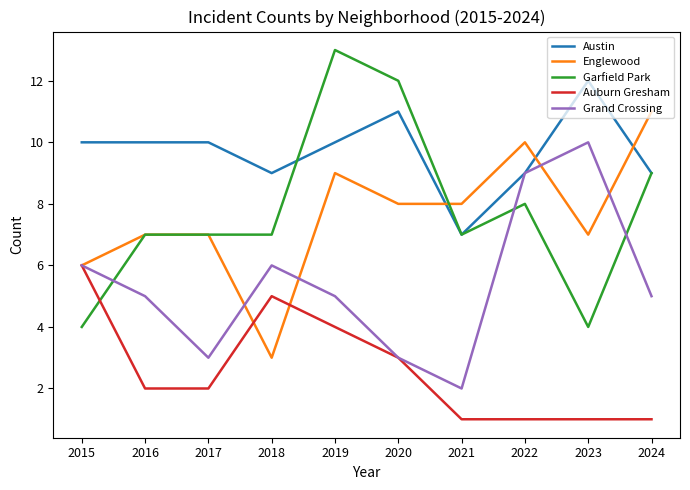

What is the difference between the highest and lowest values at 2022?

9